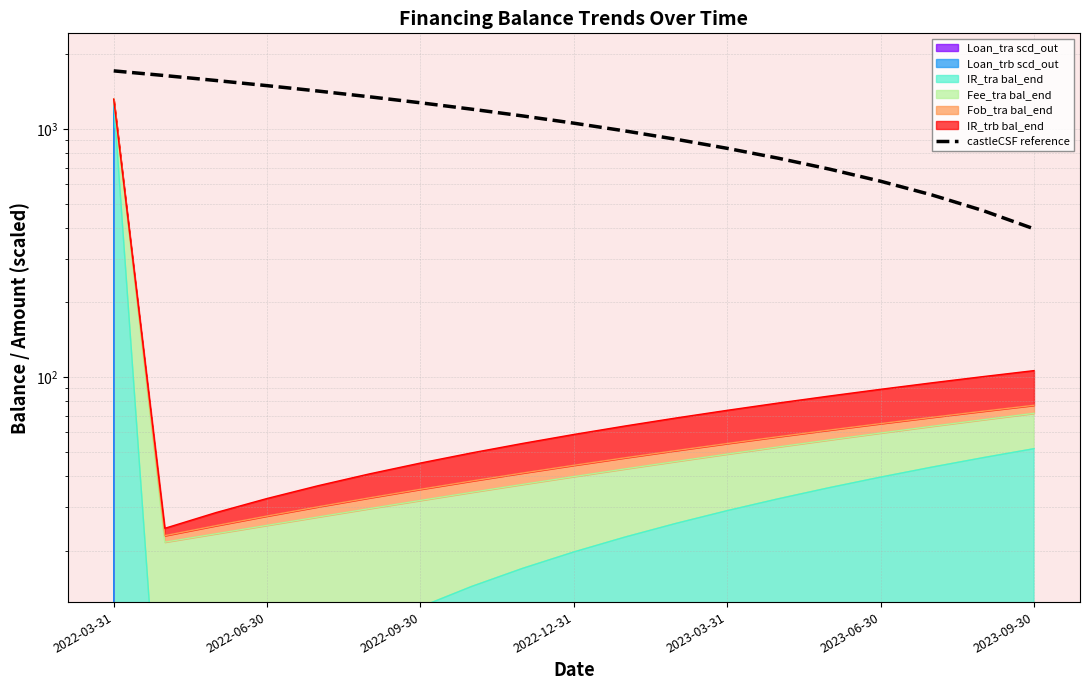

Is it true that the value at 7 is 592.3?

False